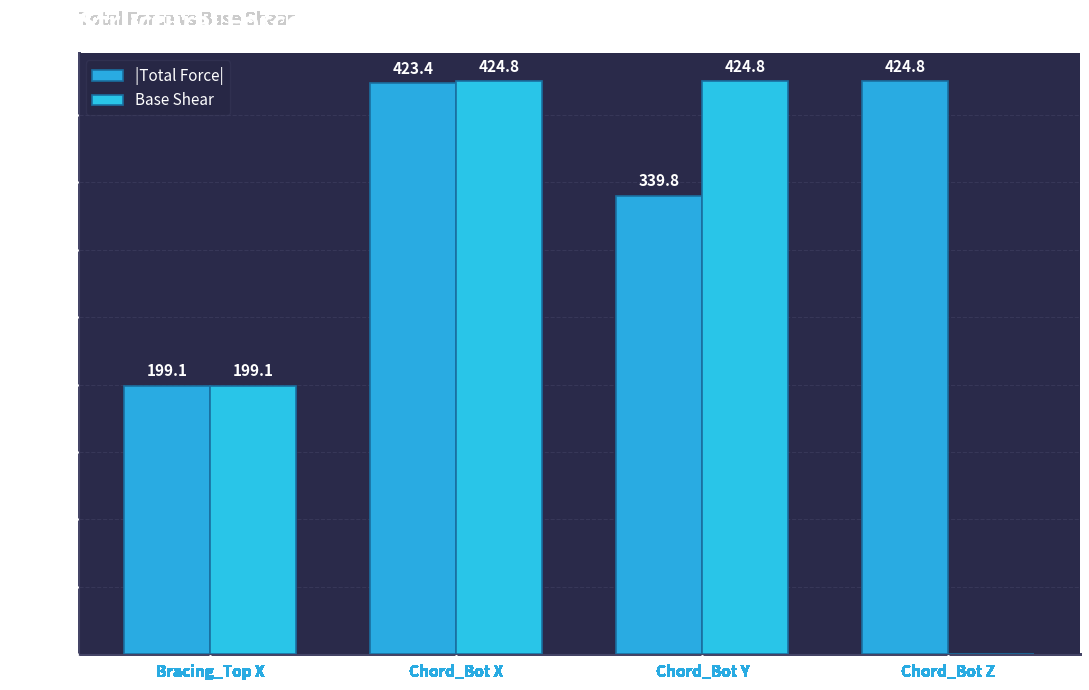

What is the total value across all series at Chord_Bot Y?

764.6